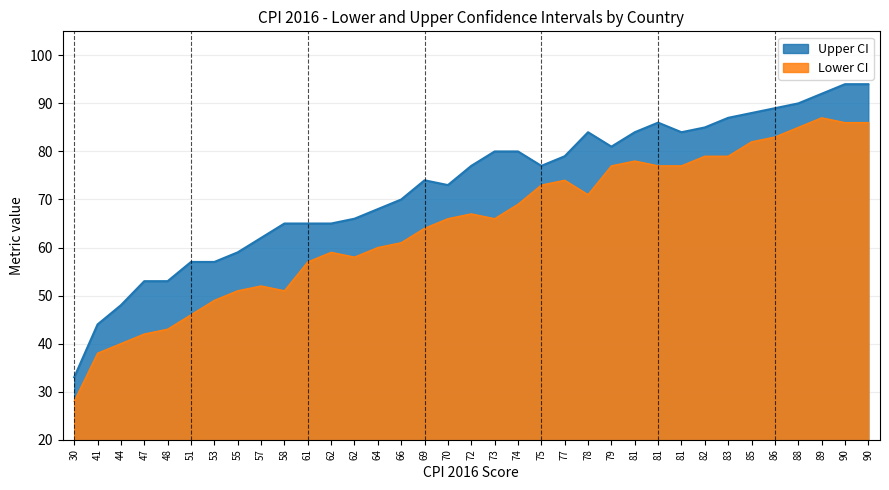

At Chile, list the series in order from largest to smallest.

Upper CI, Lower CI